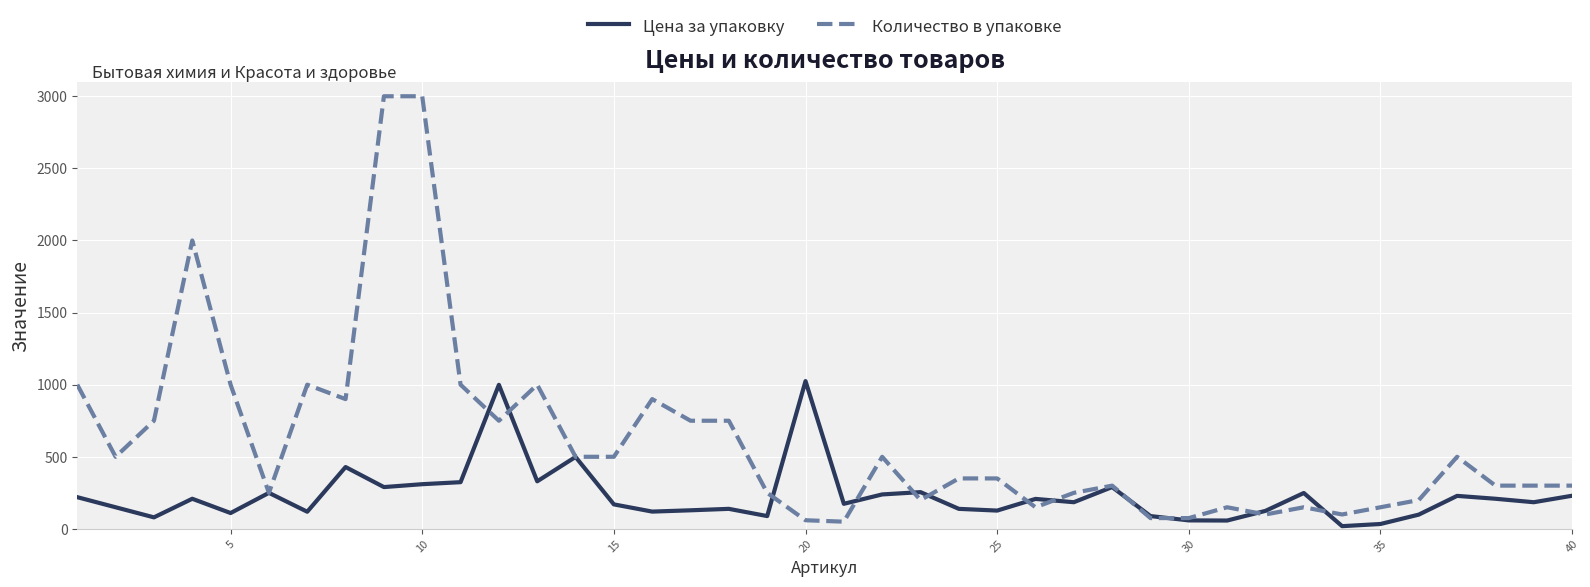

Which series has the largest total across all categories?

Количество в упаковке